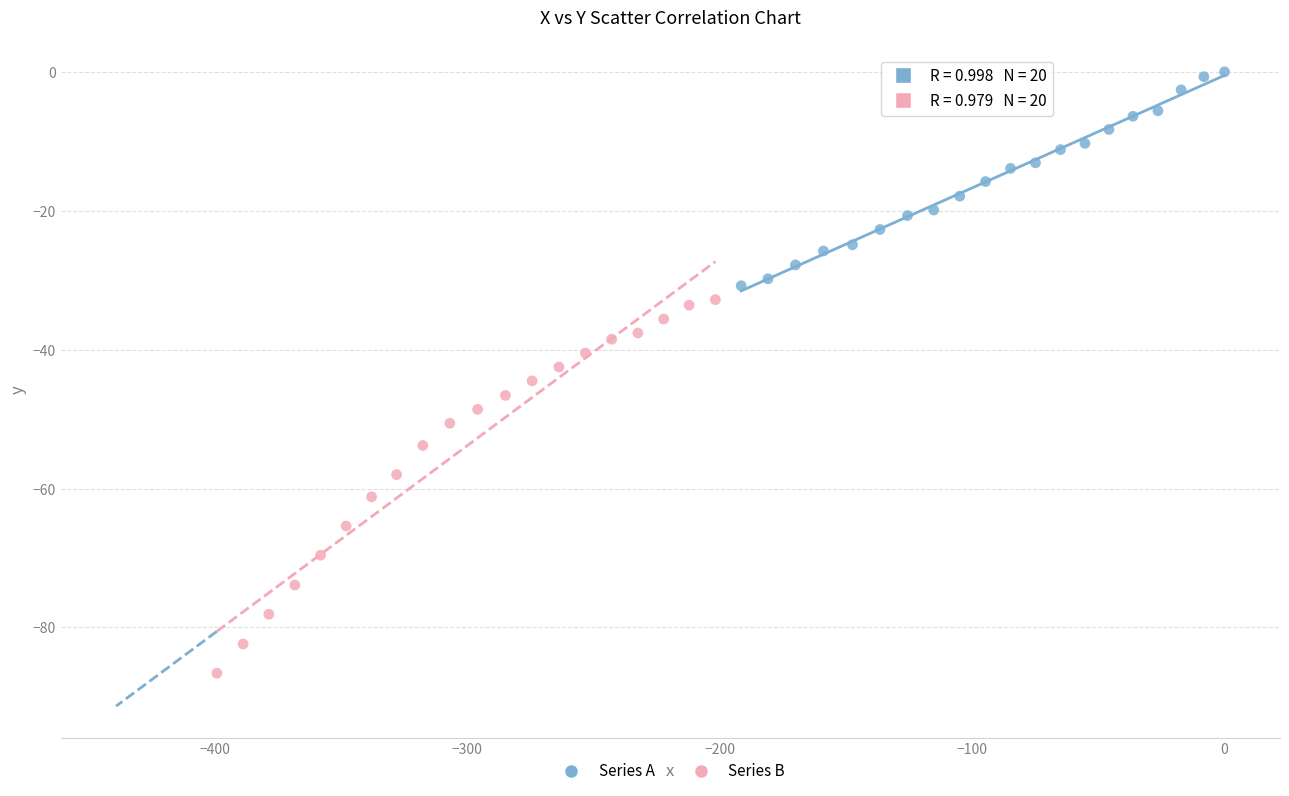

Which series reaches the maximum Y coordinate?

Series A